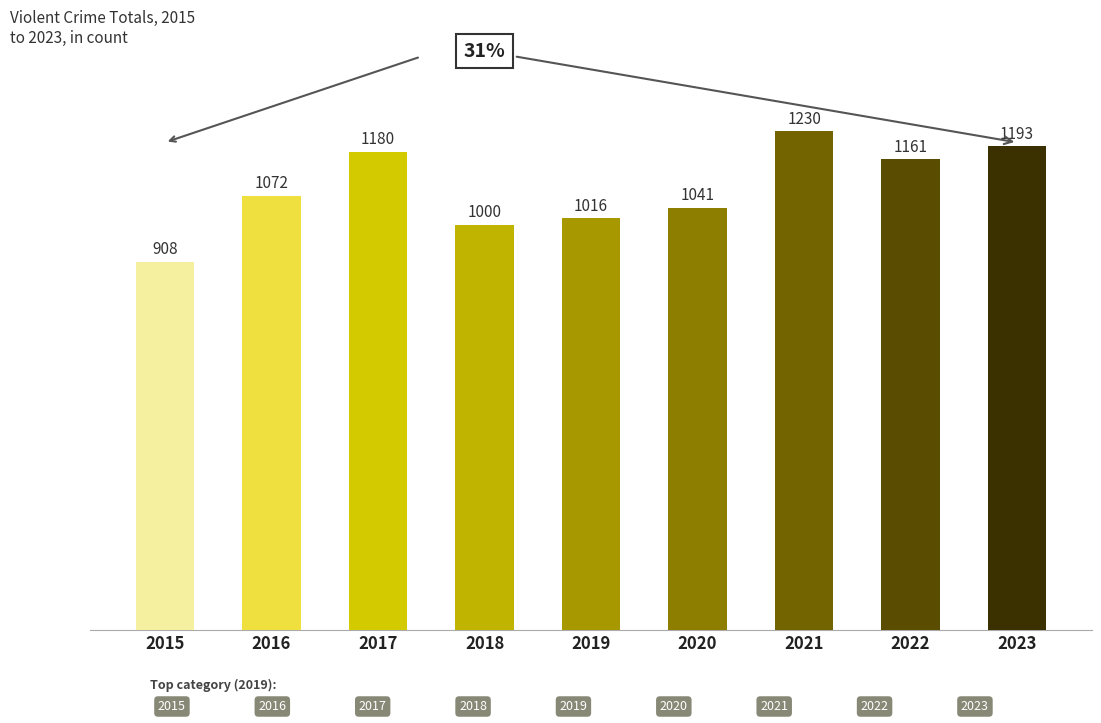

How many categories are shown in the chart?

9